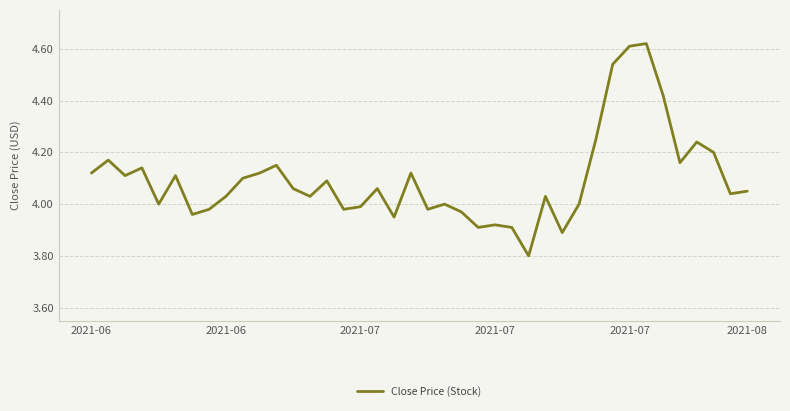

What is the smallest value displayed?

3.8